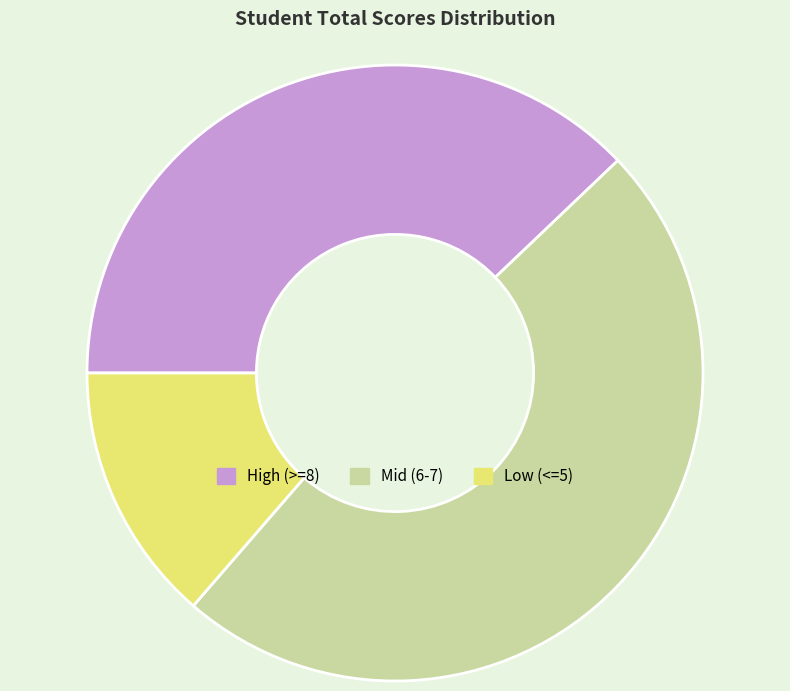

What is the smallest slice in the pie chart?

Low (<=5)